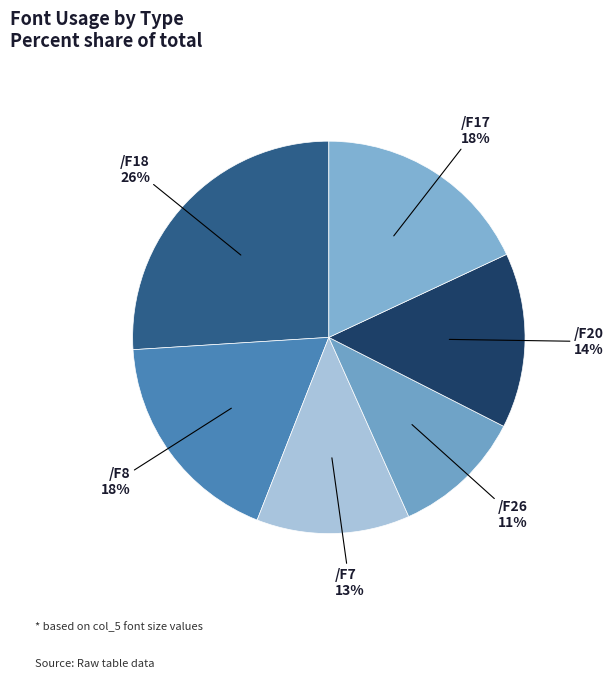

Is /F20 the majority of the pie?

No